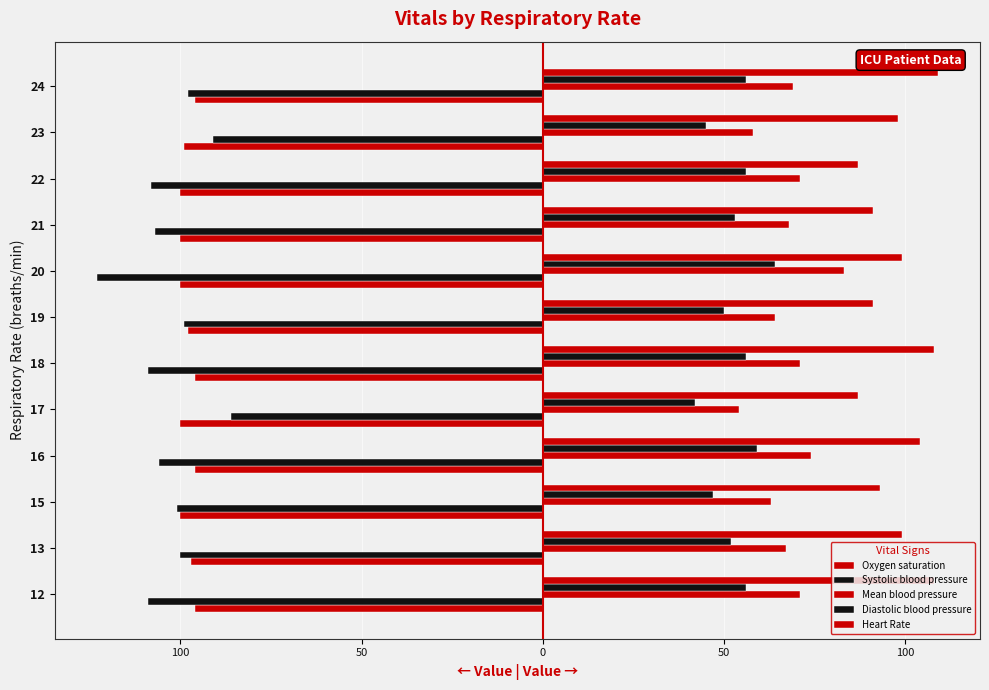

Does the chart contain any negative values?

Yes